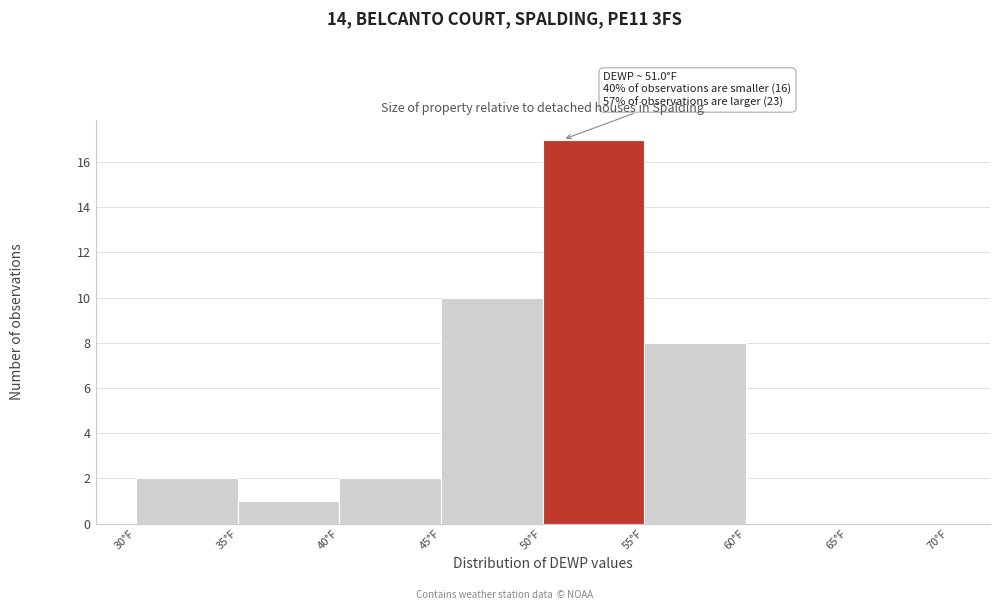

Which range on the x-axis has the tallest bar?

50 to 55